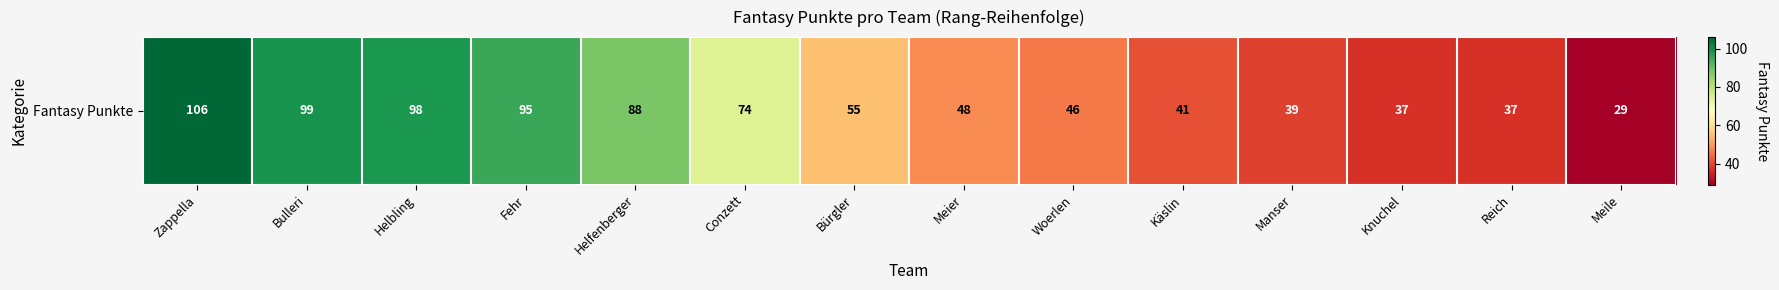

Reading left to right, extract all data points from this chart.

Zappella=106	Bulleri=99	Helbling=98	Fehr=95	Helfenberger=88	Conzett=74	Bürgler=55	Meier=48	Woerlen=46	Käslin=41	Manser=39	Knuchel=37	Reich=37	Meile=29